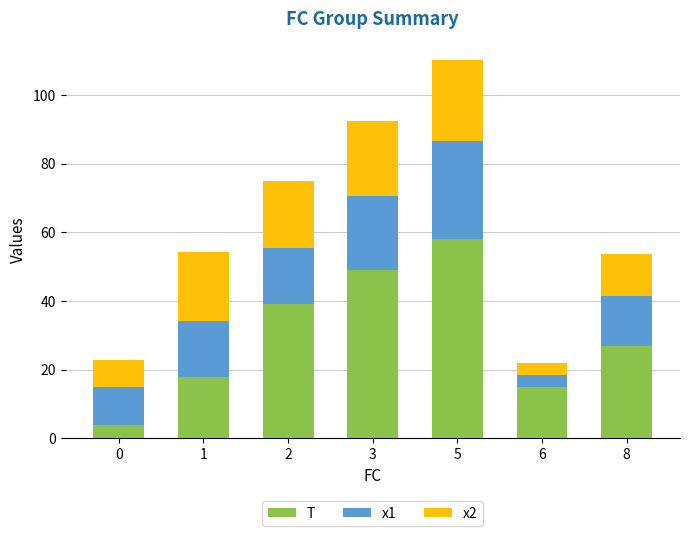

What is the minimum value for T?

4.0